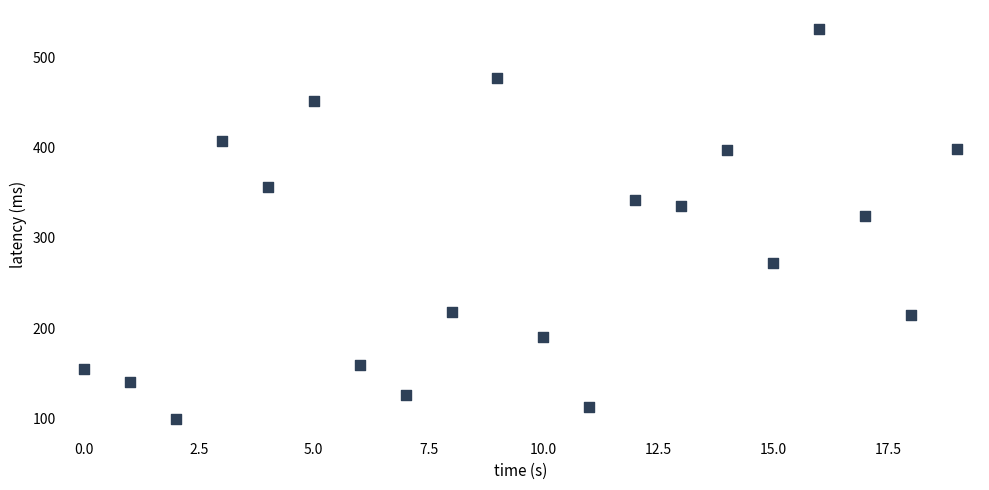

What Y value in the scatter plot is closest to 314?

323.7